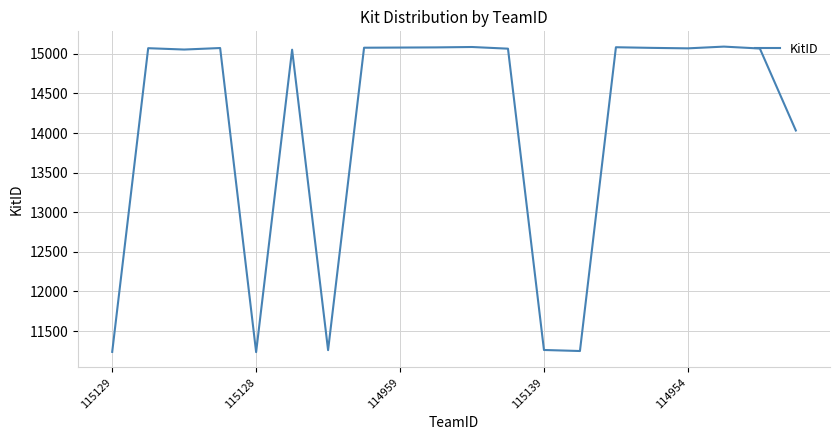

What is the smallest value displayed?

11234